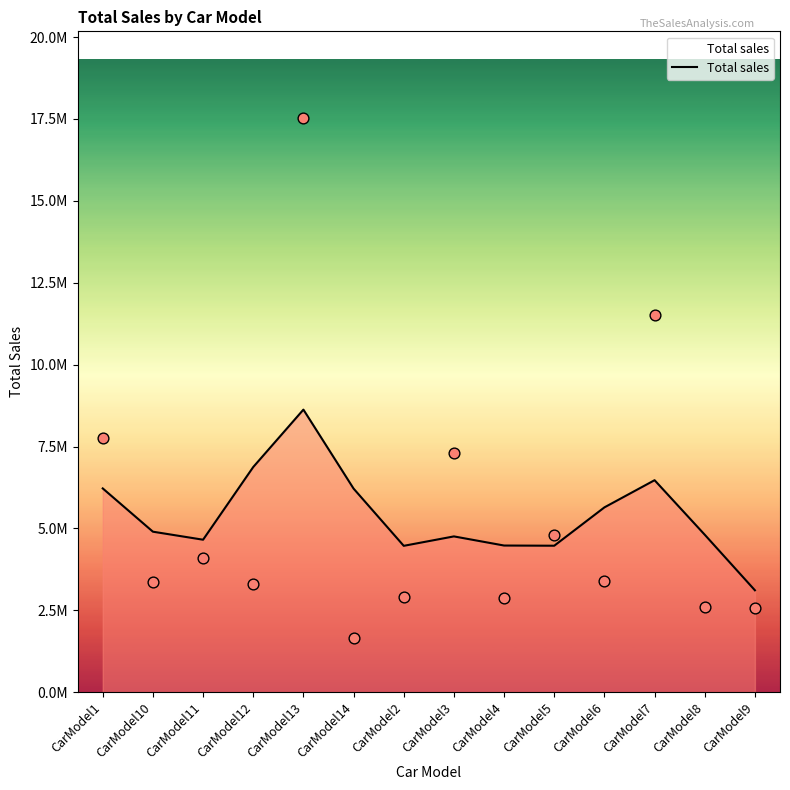

Which has a higher value, CarModel6 or CarModel4?

CarModel6